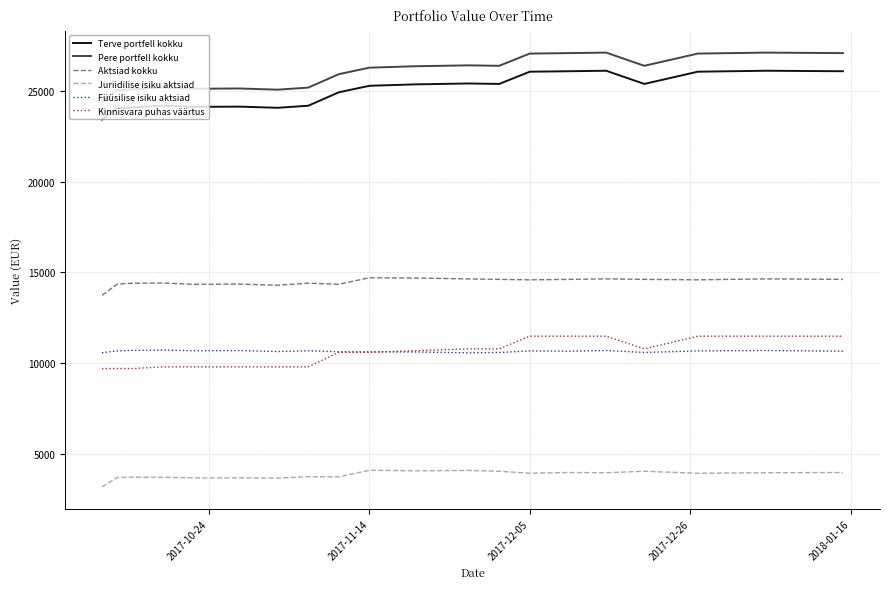

What is the maximum value for Kinnisvara puhas väärtus?

11483